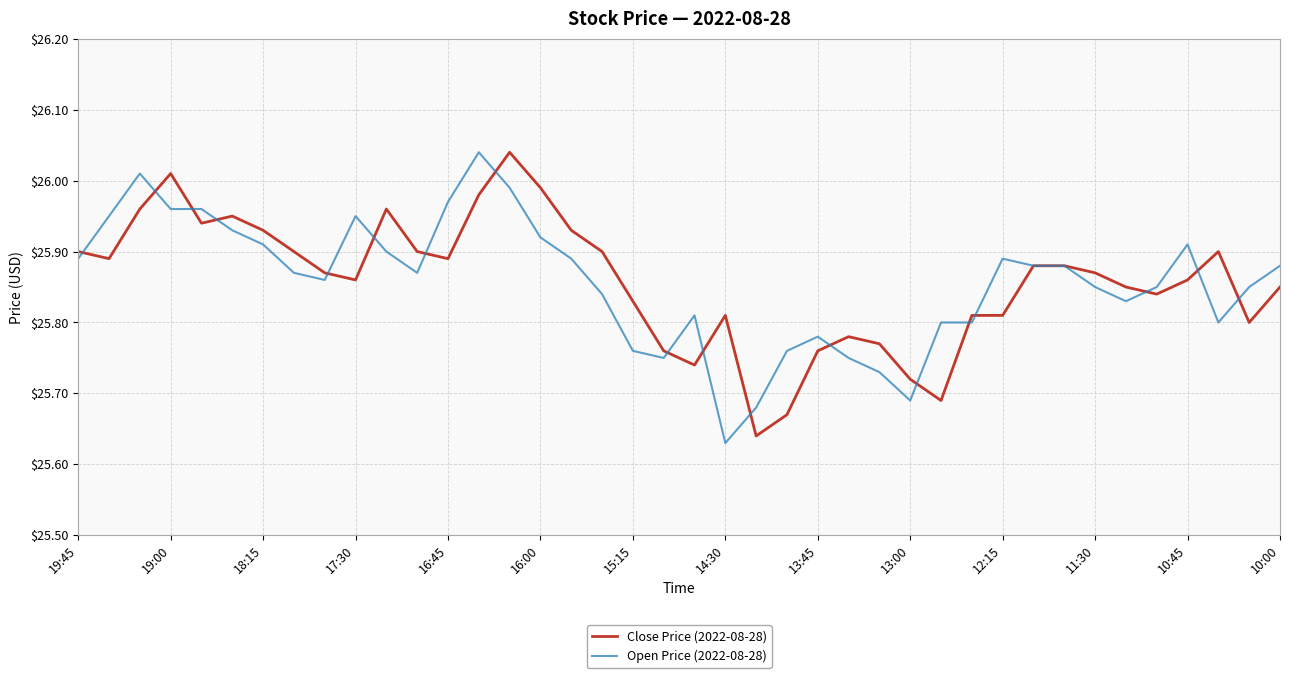

Which series has the widest spread of values?

Open Price (2022-08-28)